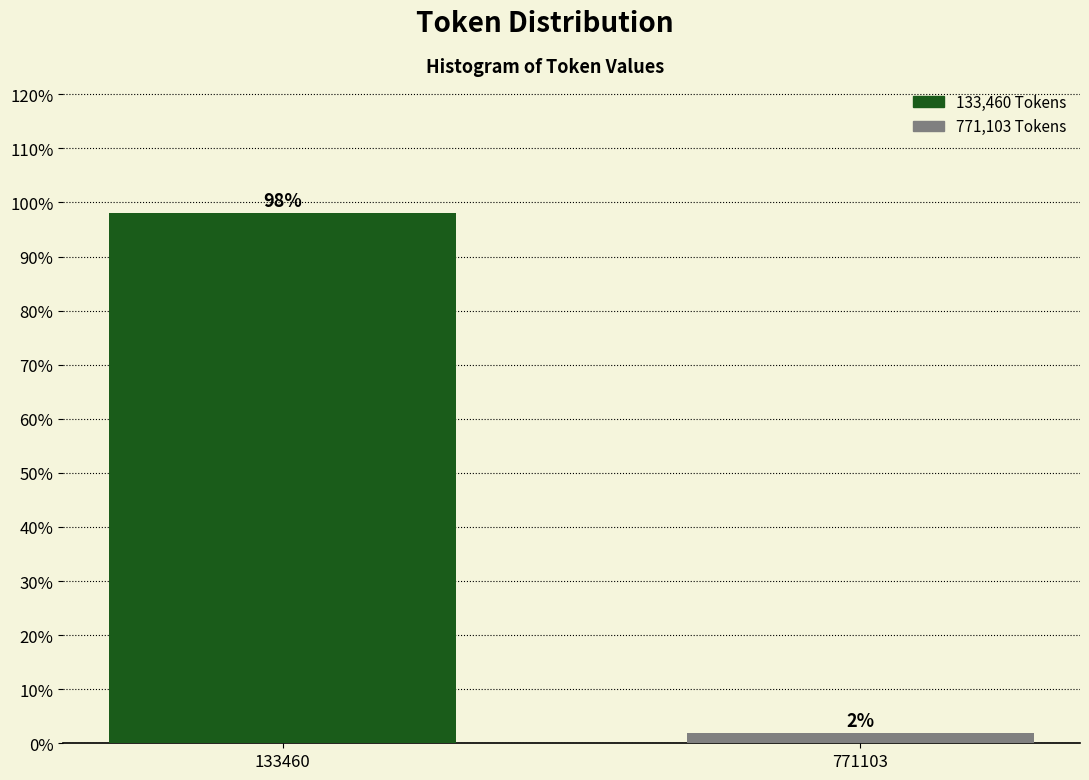

What is the average value?

50.0